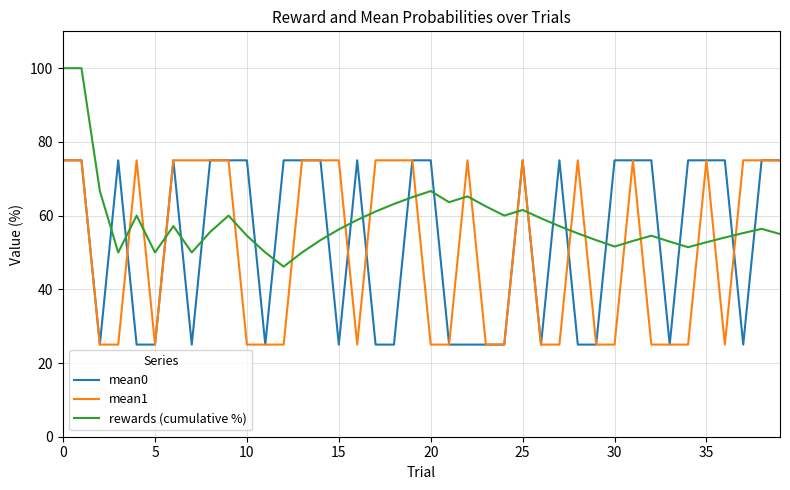

What is the highest value of the mean1 series?

75.0